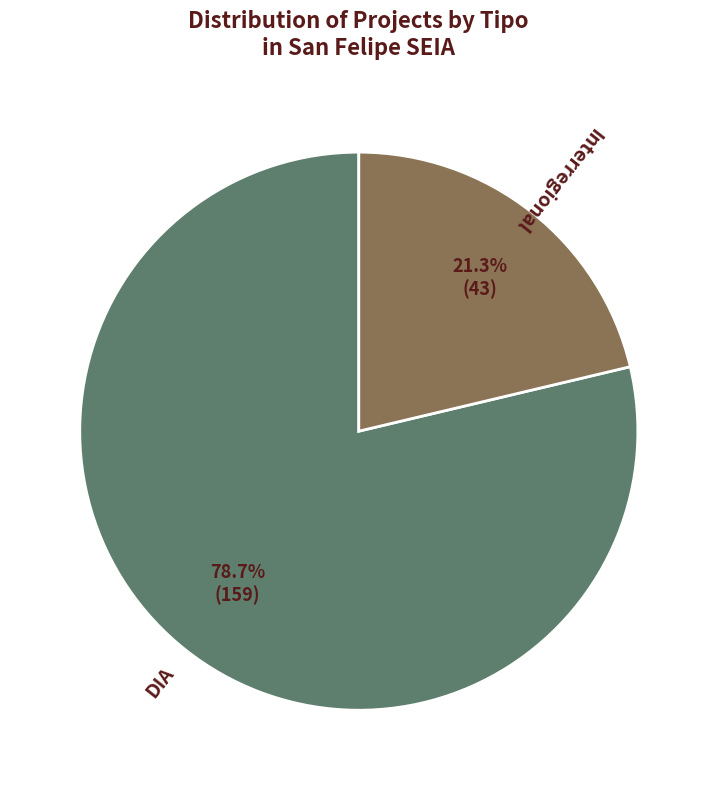

To the nearest percent, what is the difference between the largest and smallest slice percentages?

57%